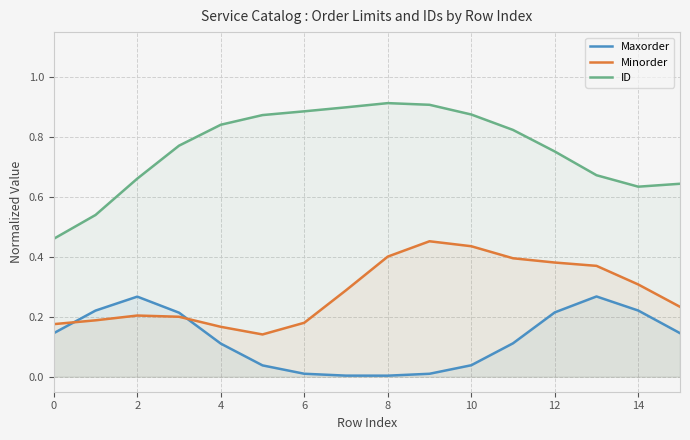

What is the average value of the Maxorder series?

0.1